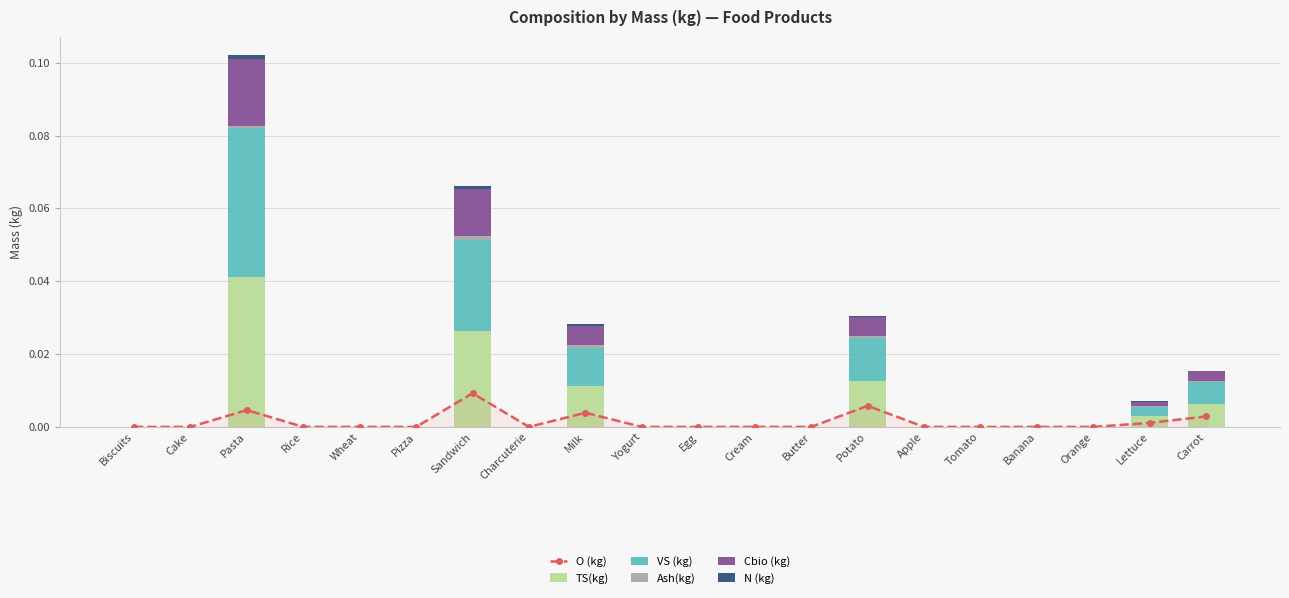

Is the value of TS(kg) at Butter greater than the value of O (kg) at Carrot?

No